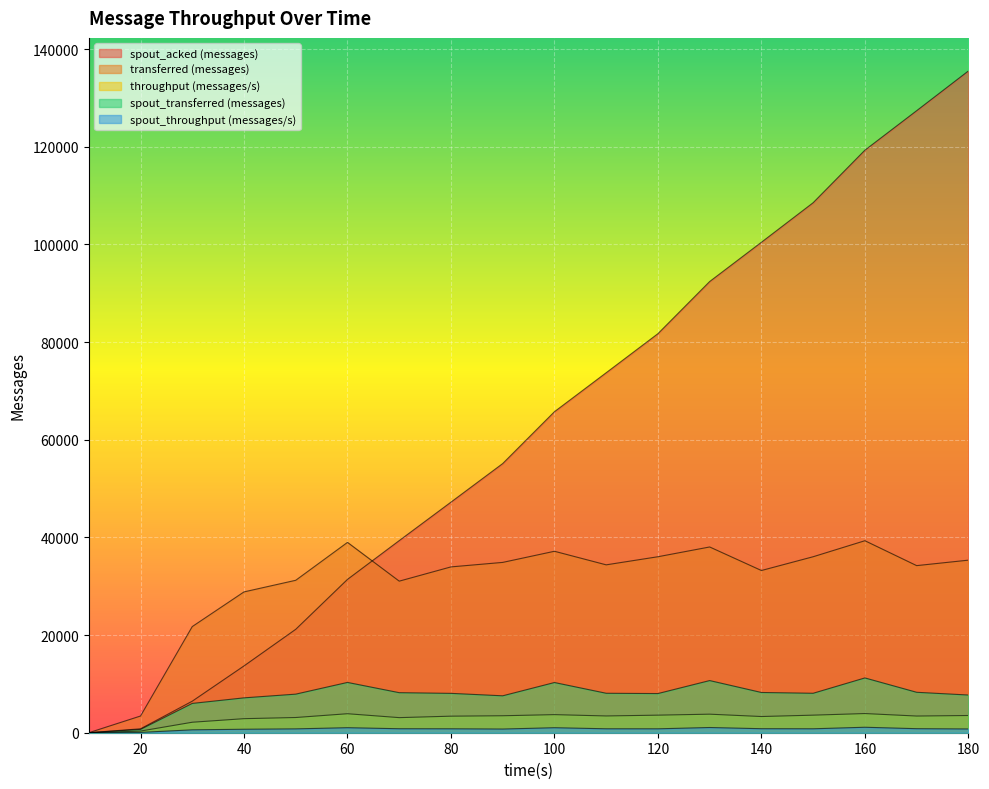

Count the number of categories in the chart.

18